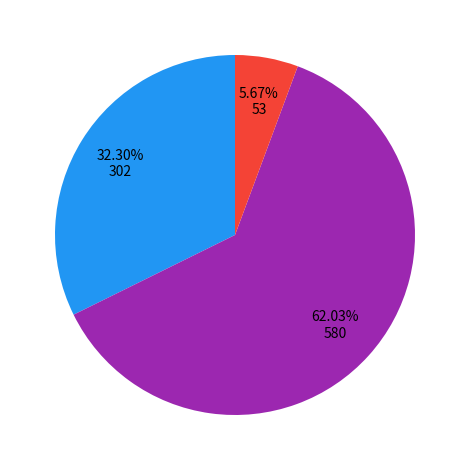

Is there any slice that represents more than half of the pie?

Yes